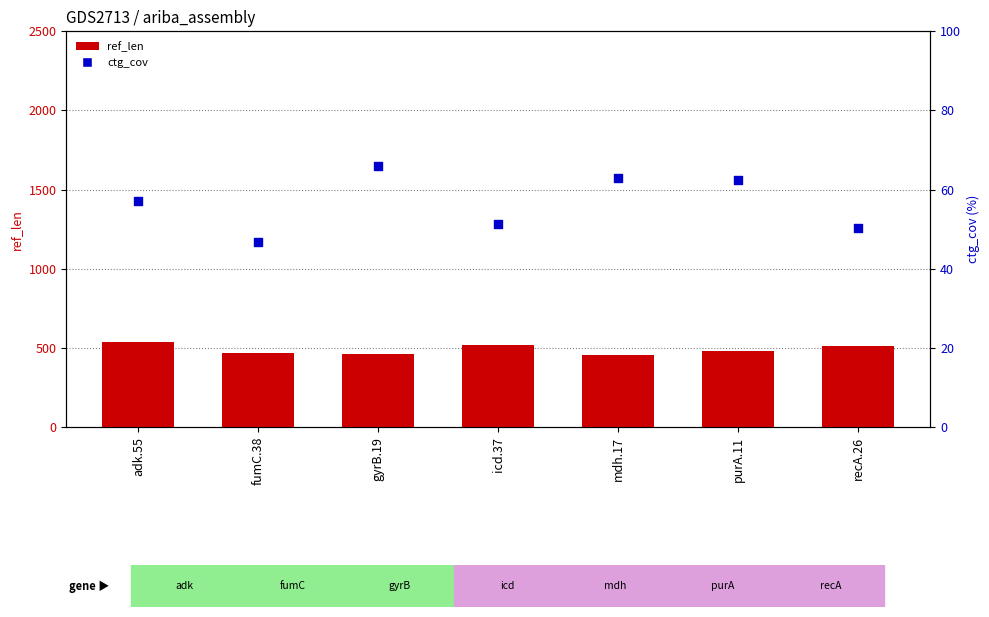

Which series reaches the maximum Y coordinate?

ref_len